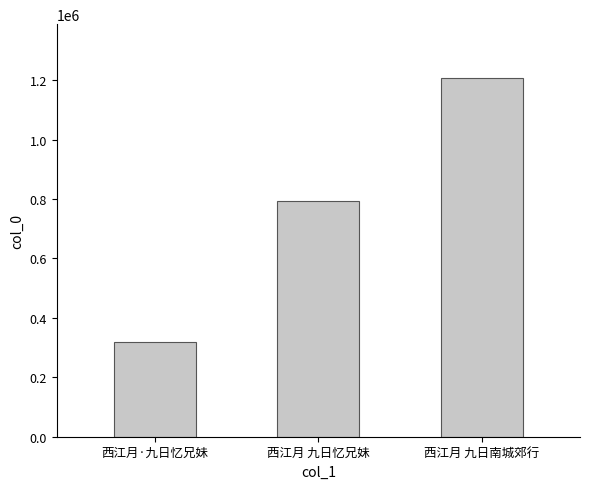

How many bars are there in total?

3